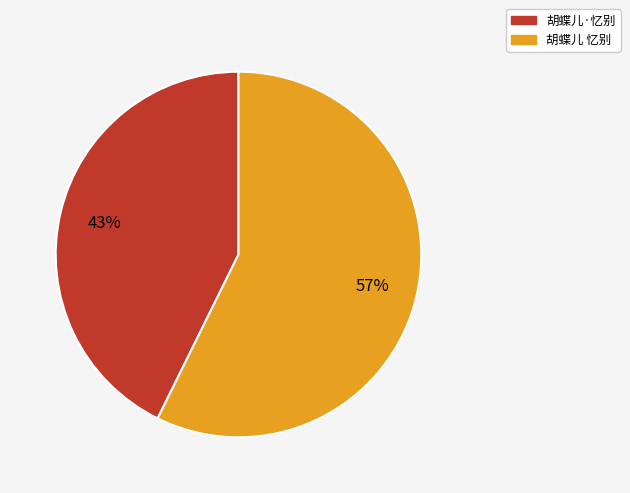

True or false: 胡蝶儿 忆别 accounts for 57% of the total.

True